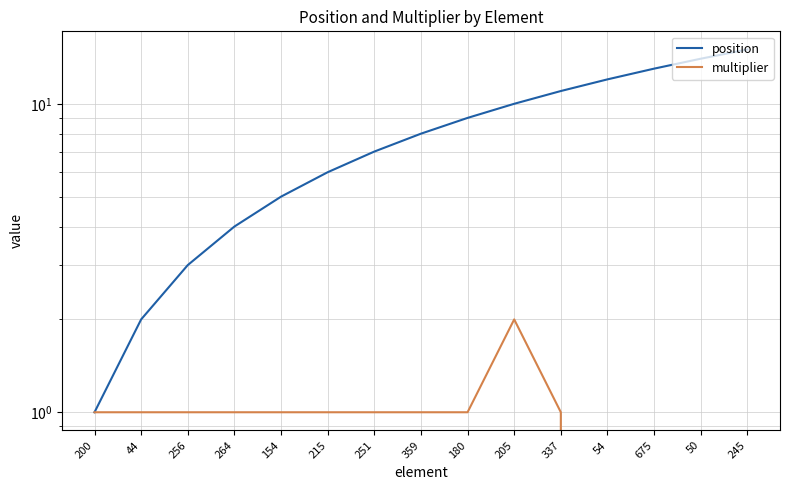

Which has a higher value, 264 or 359?

359